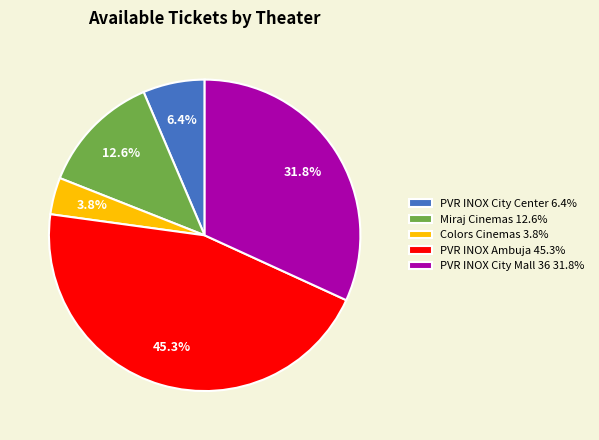

Count the number of slices in the pie.

5